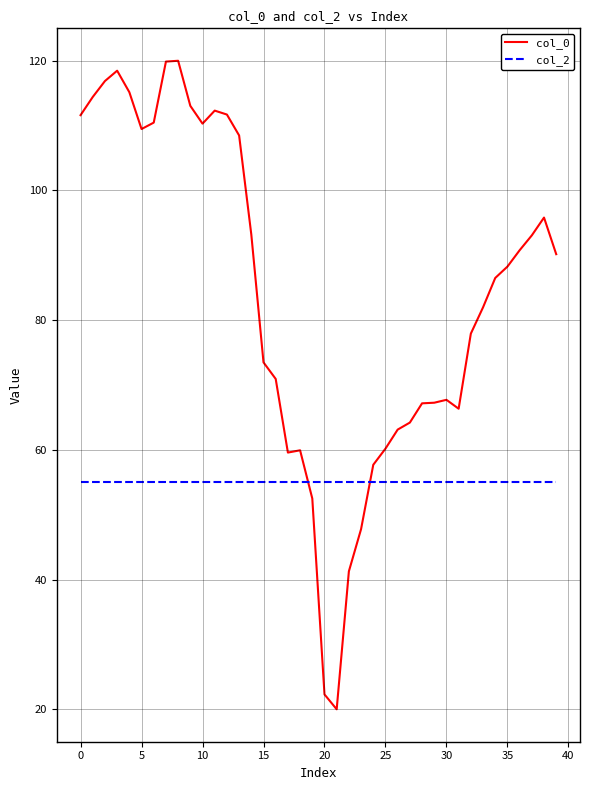

What is the lowest value of the col_2 series?

55.0